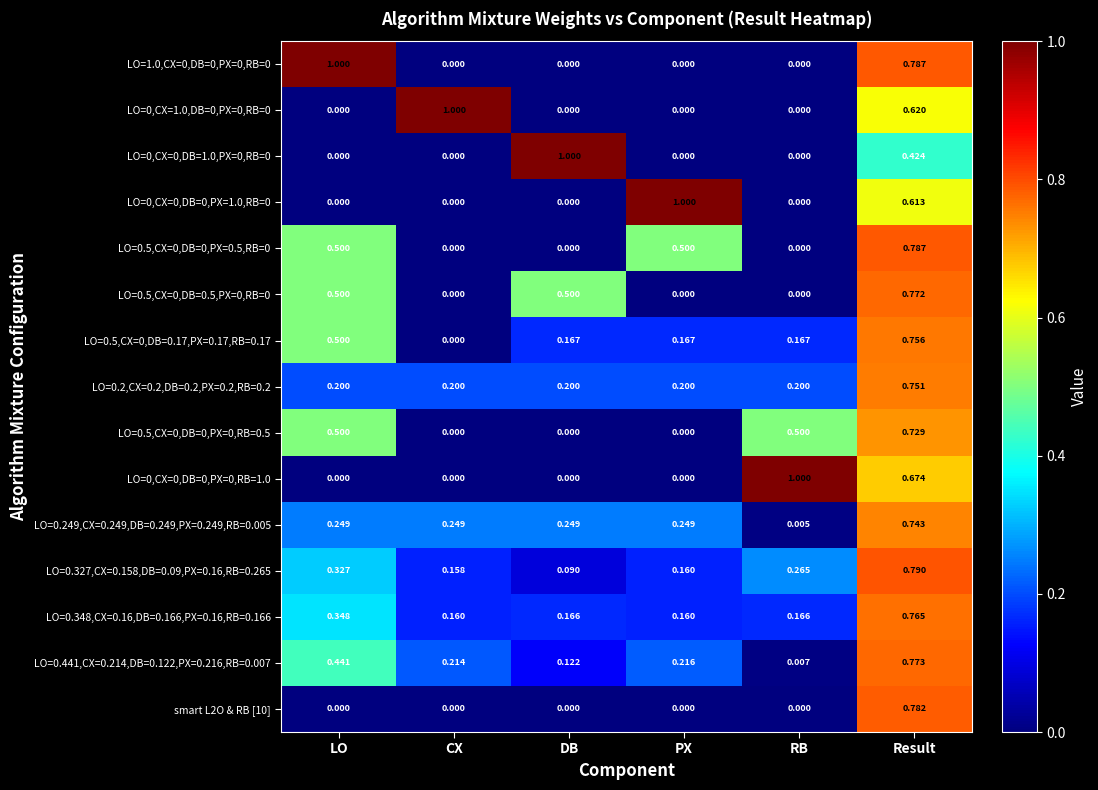

At which label does LO=0,CX=1.0,DB=0,PX=0,RB=0 reach its peak?

CX